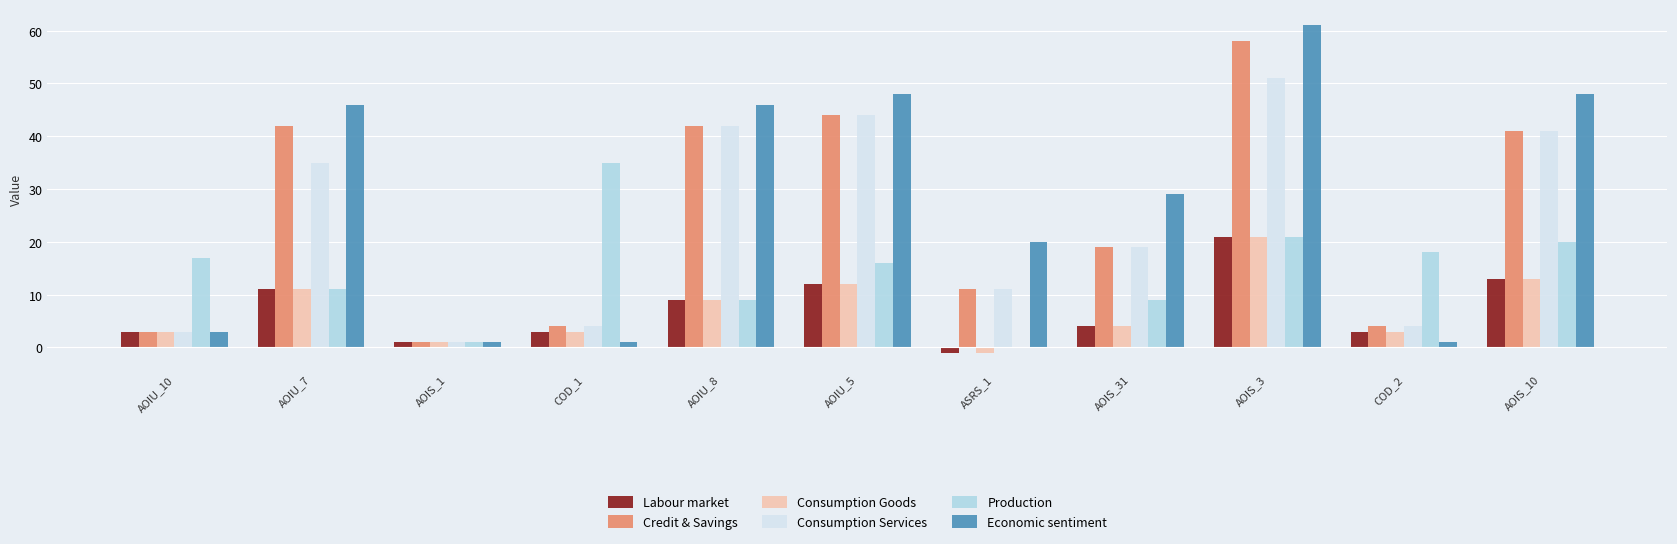

Where does the Consumption Services series first go above 19?

AOIU_7